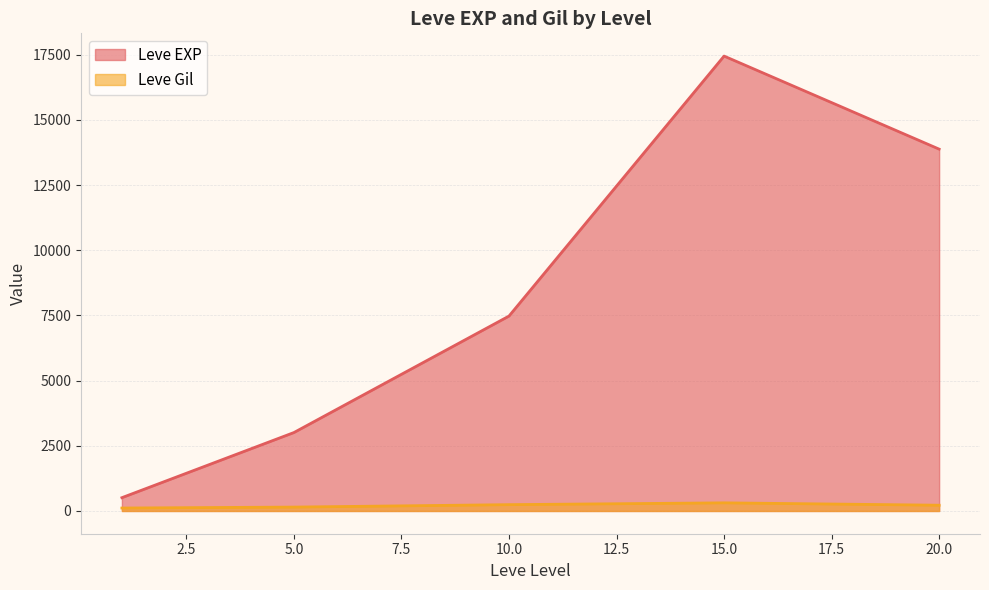

Is the value of Leve Gil at 15.0 greater than the value of Leve EXP at 10.0?

No